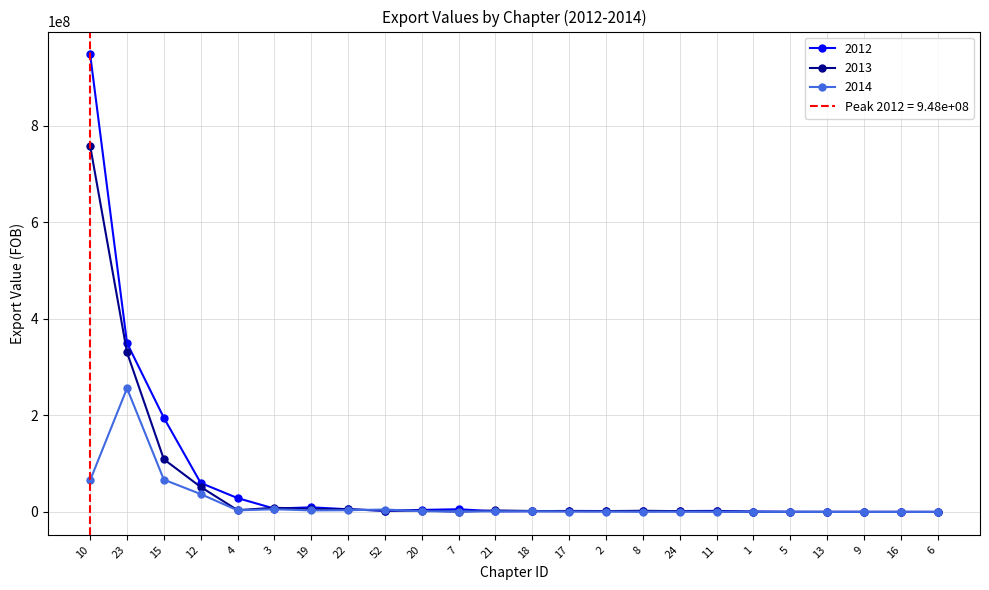

How many intersections are there between 2012 and 2013?

10